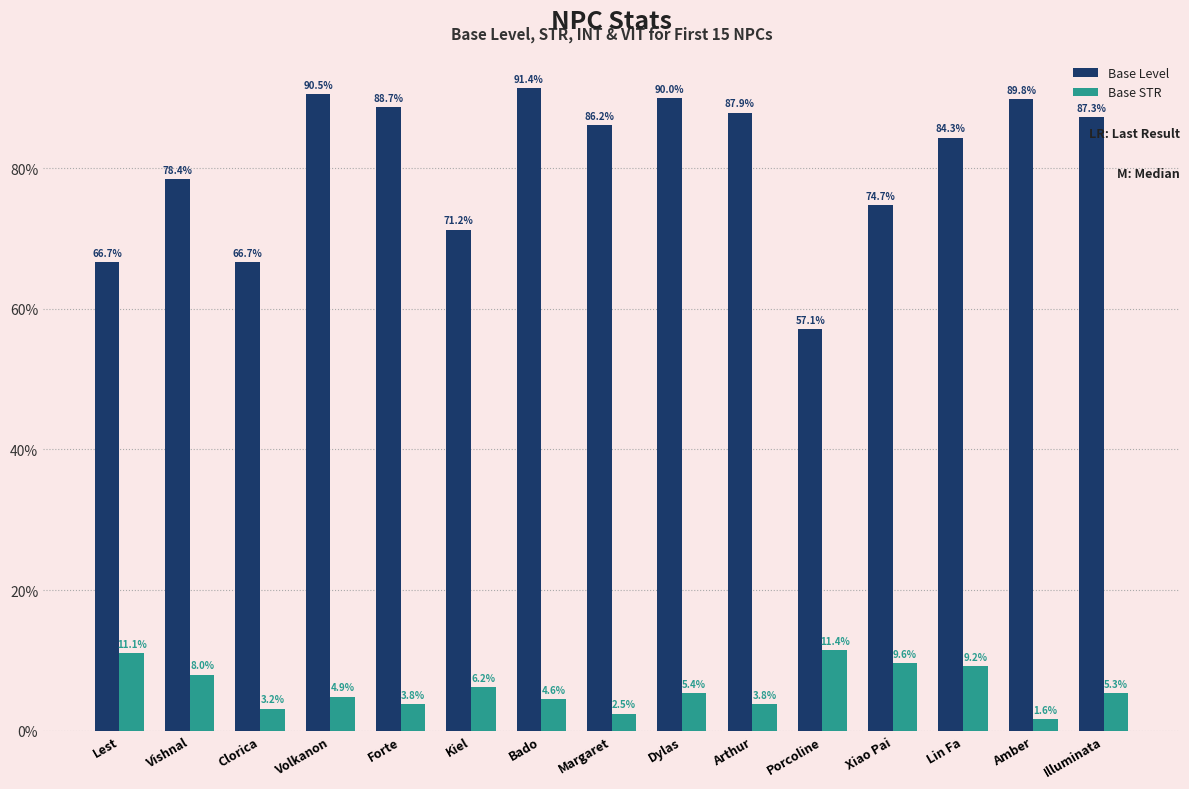

At which category is the sum across all series the highest?

Bado